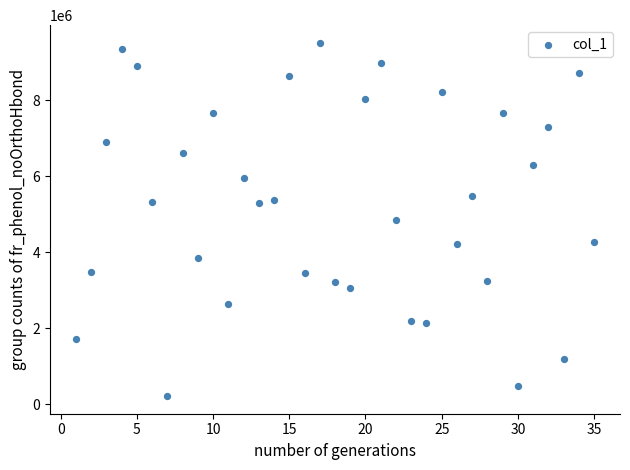

What is the range of Y values (max minus min)?

9295514